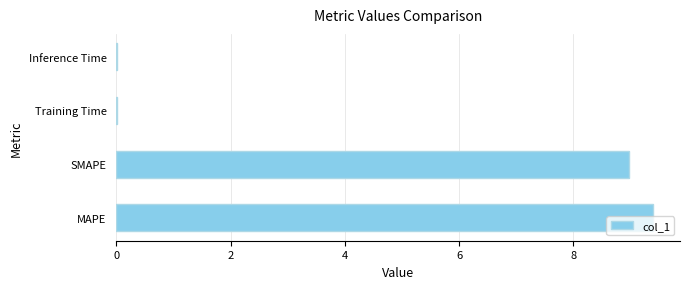

Count the number of data series in this chart.

1